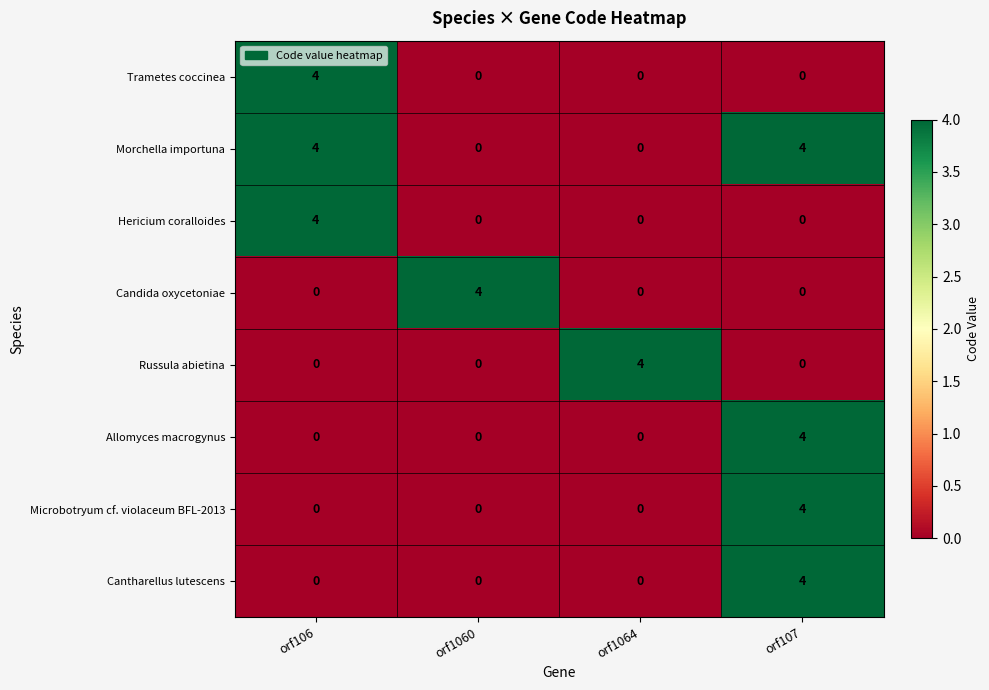

Which series has the largest total across all categories?

Morchella importuna